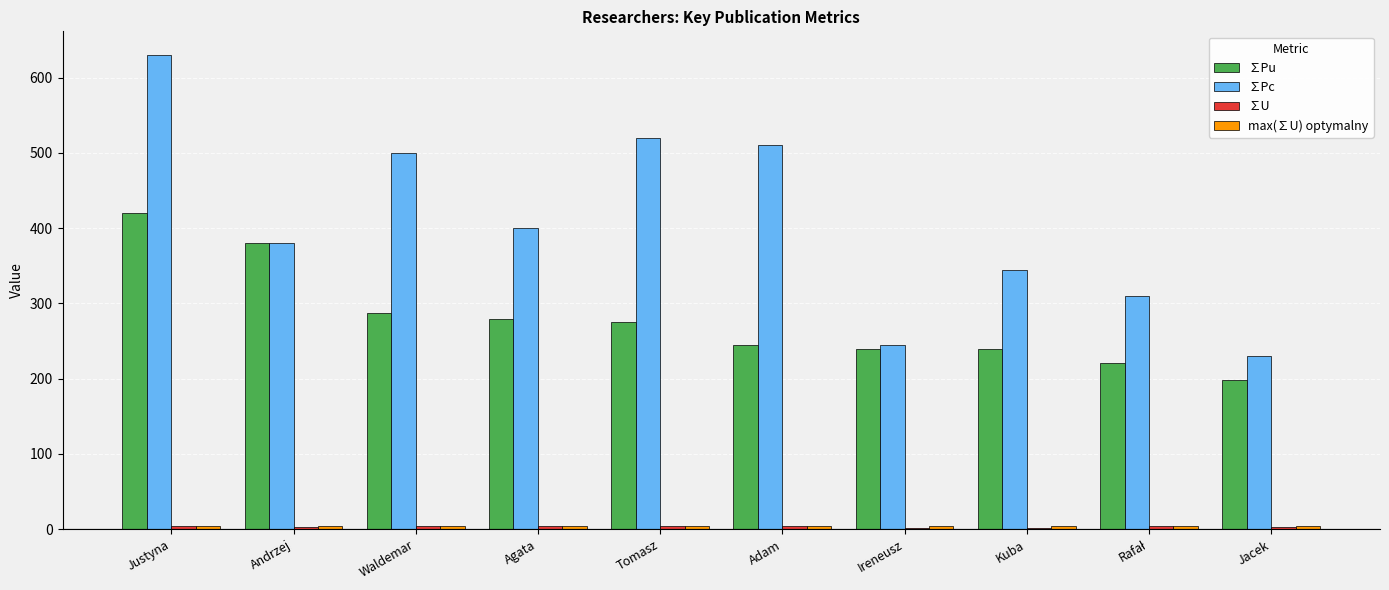

What is the difference between the maximum and minimum values in the ∑Pu series?

222.2